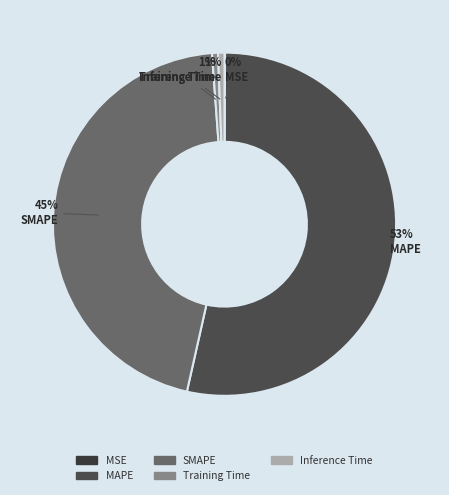

How many segments does this pie chart have?

5